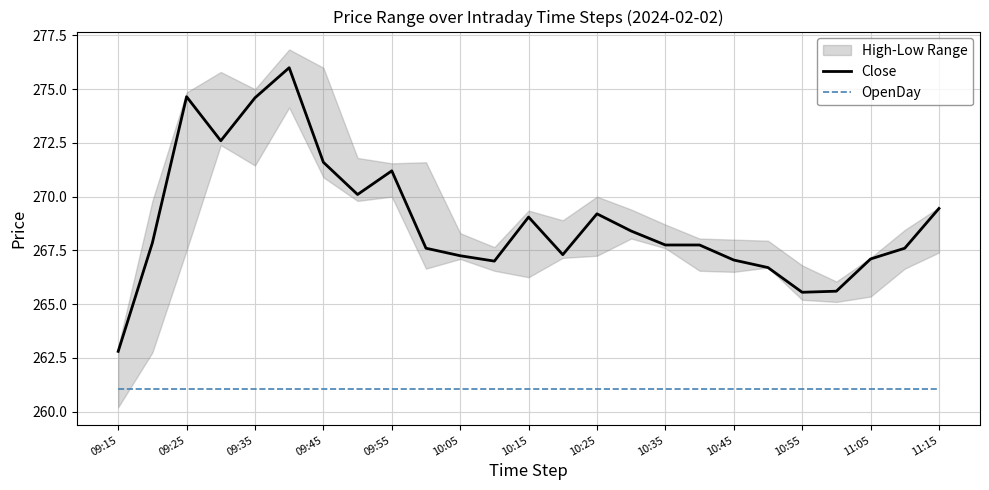

True or false: Close and OpenDay intersect in this chart.

False